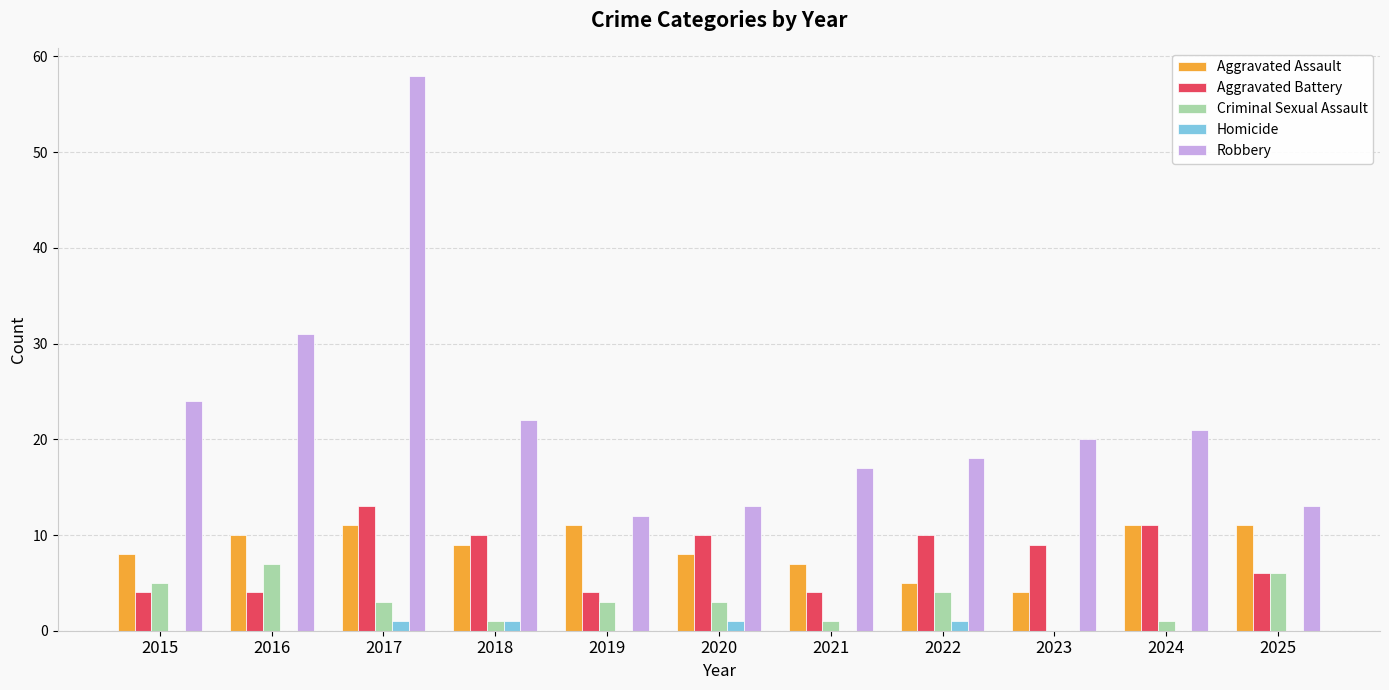

Between 2016 and 2019, which series saw the biggest shift?

Robbery